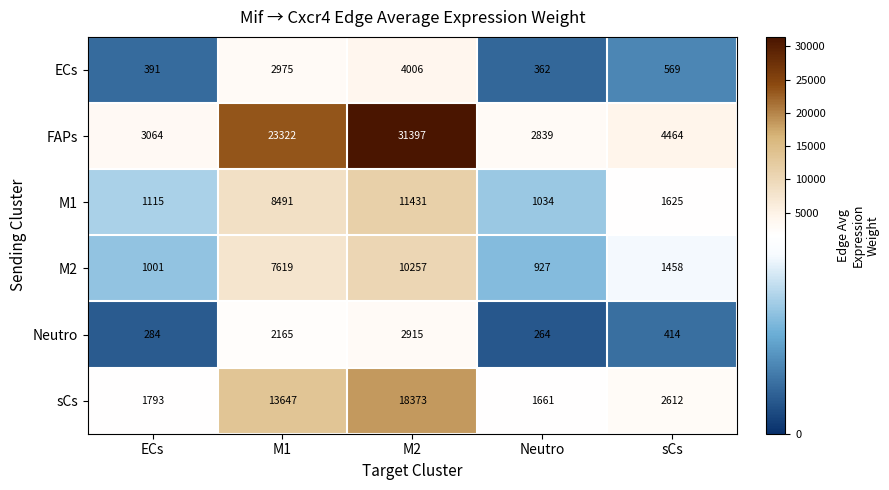

How many data points does each series have?

5